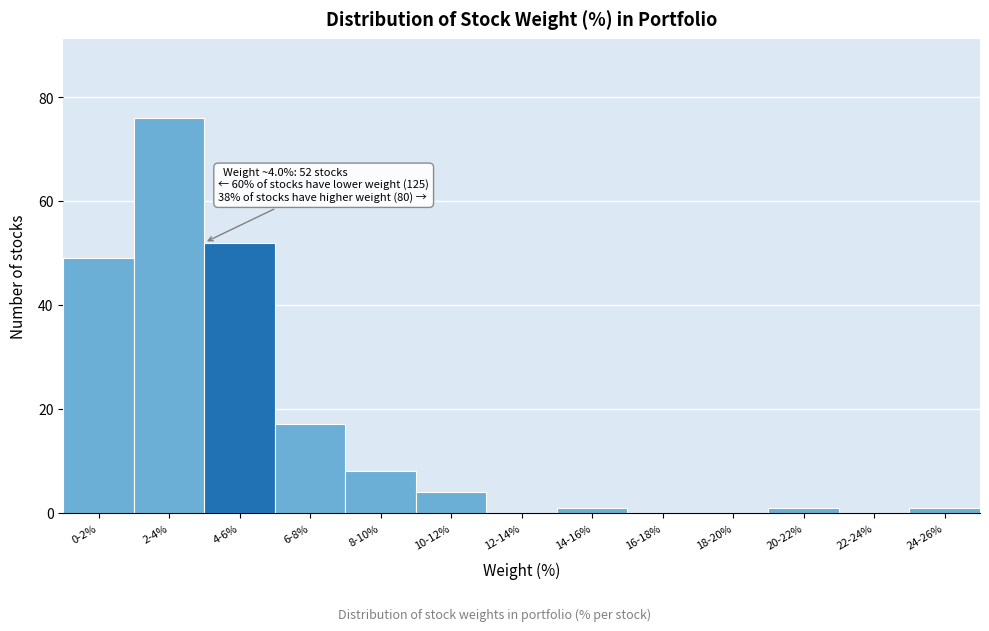

Reading right to left, what are all the values shown in this chart?

24-26%=1	22-24%=0	20-22%=1	18-20%=0	16-18%=0	14-16%=1	12-14%=0	10-12%=4	8-10%=8	6-8%=17	4-6%=52	2-4%=76	0-2%=49